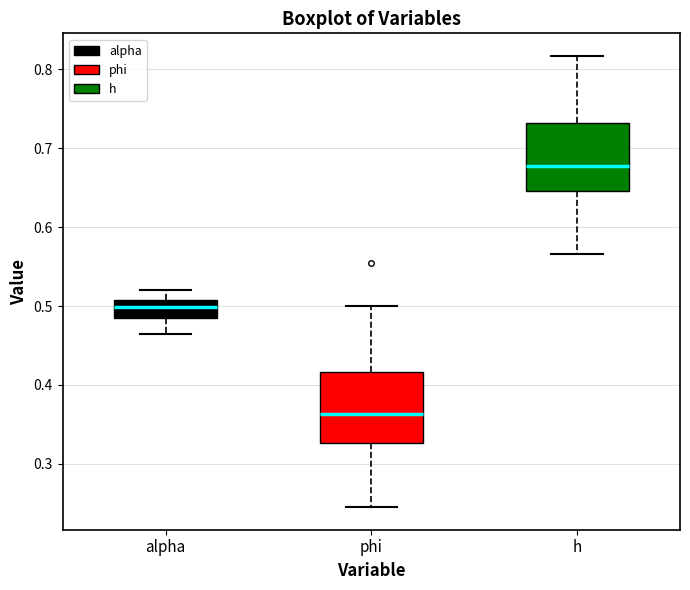

Where does the upper whisker of the box for alpha end on the y-axis? The values are not printed on the chart, so give them approximately, as read against the axis.

0.52